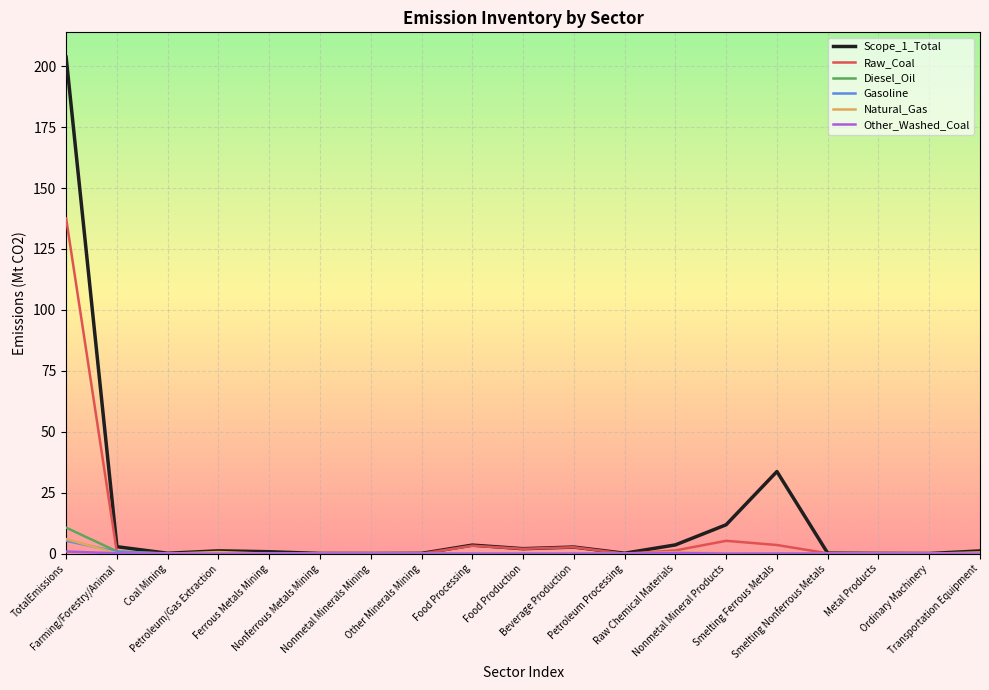

Which series has the largest range (max minus min)?

Scope_1_Total